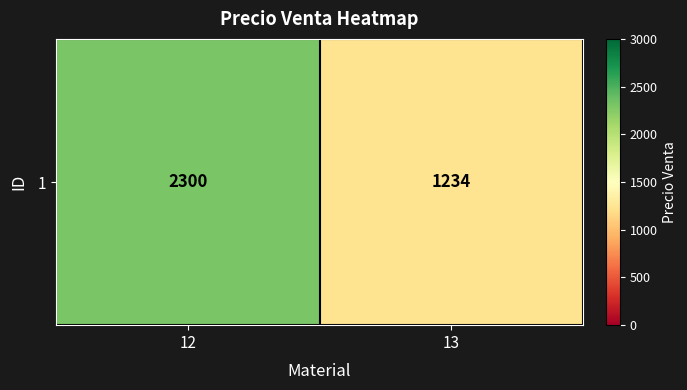

The value at 13 is 1930. True or false?

False